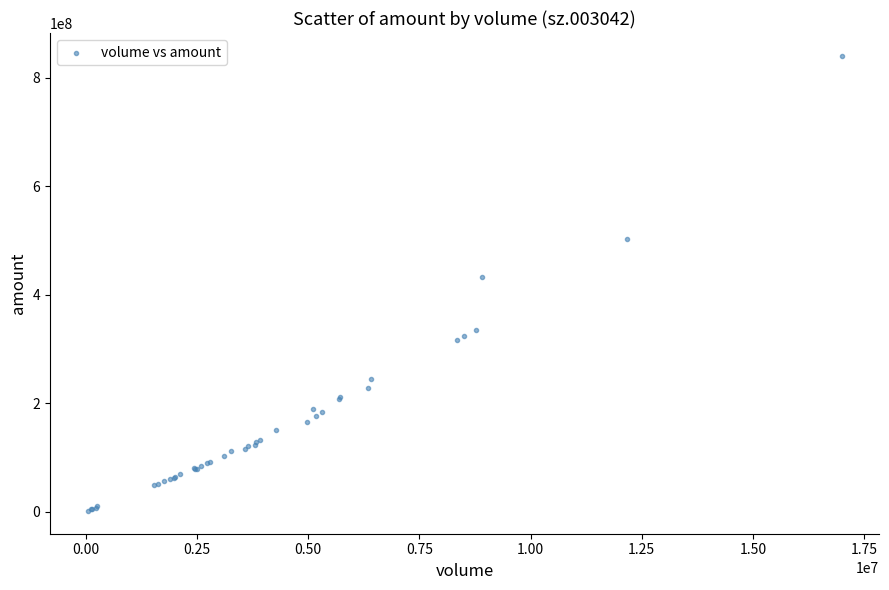

What Y value in the scatter plot is closest to 421103790?

433006100.1